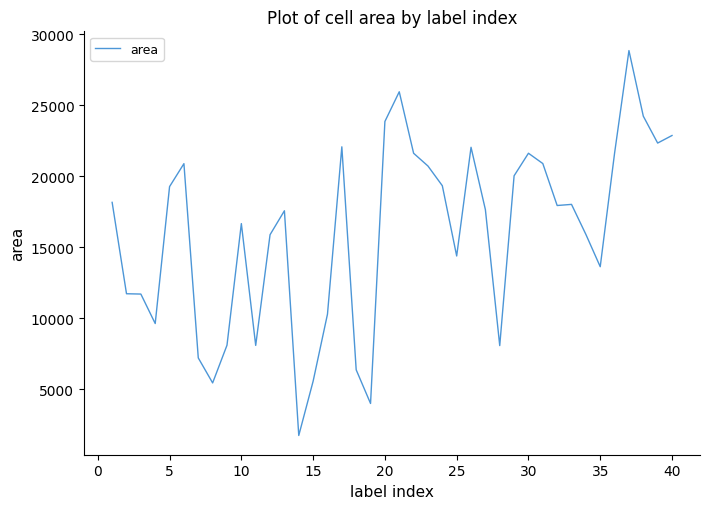

What is the difference between the maximum and minimum values?

27094